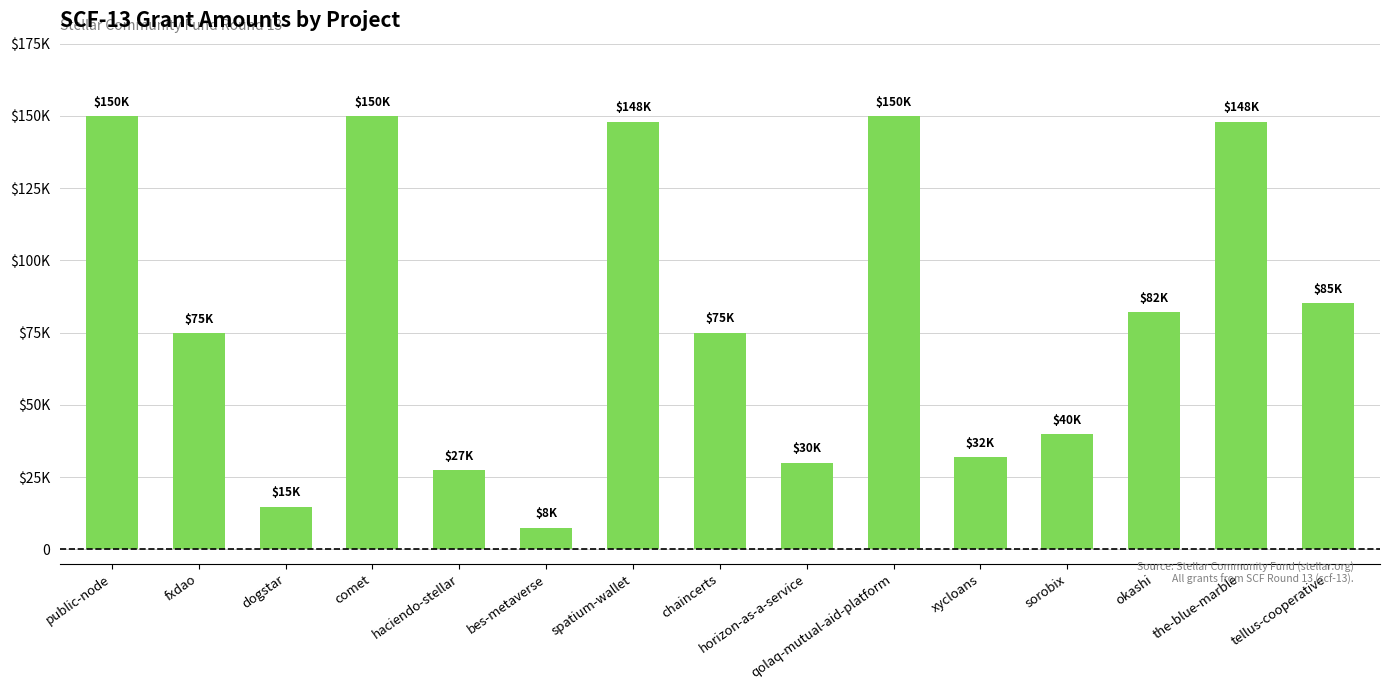

Reading left to right, list all the values displayed in this chart.

150000.0	74800.0	14755.0	150000.0	27420.0	7500.0	148000.0	75000.0	30000.0	150000.0	31800.0	40000.0	82000.0	148000.0	85233.0